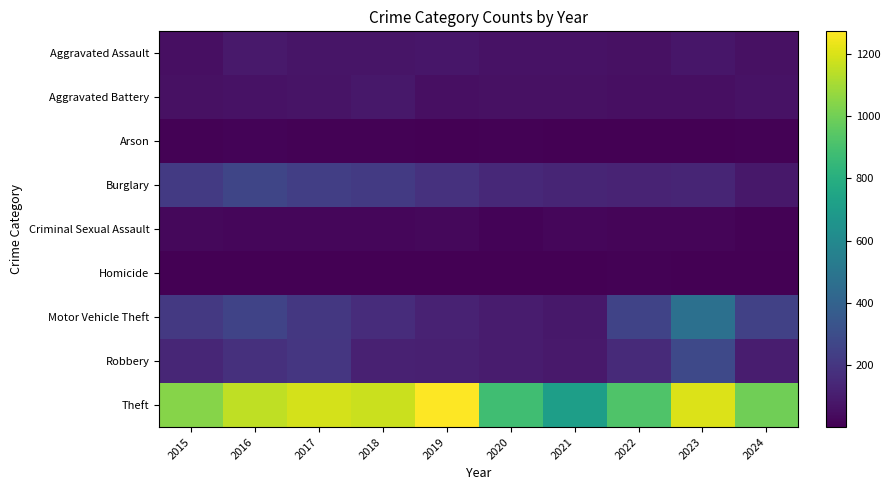

Between 2020 and 2021, which is larger?

2021